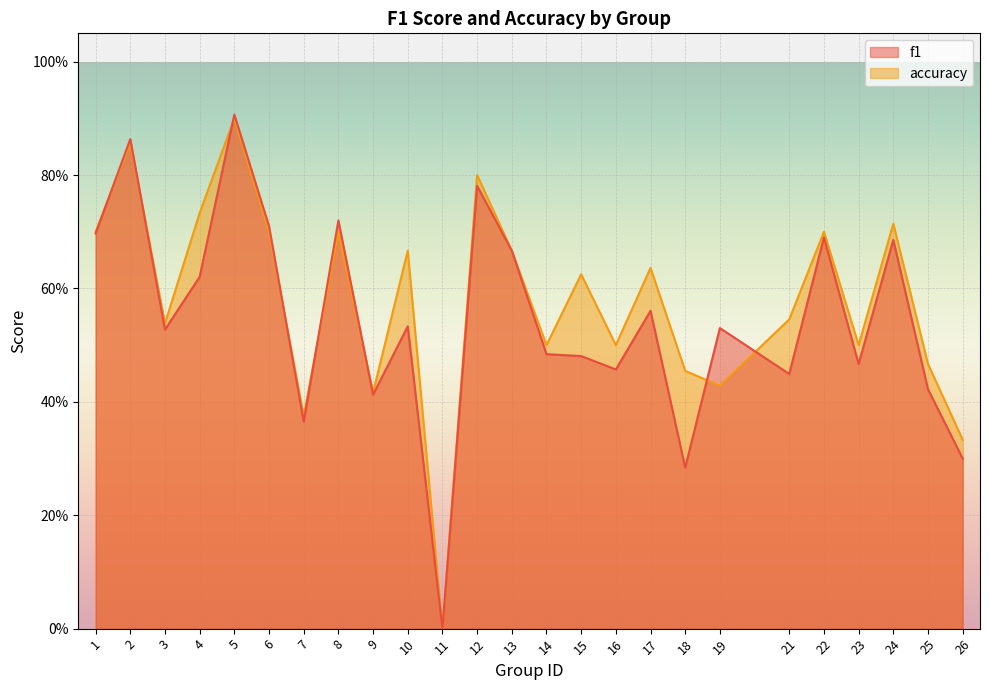

List the series in order of their overall mean, highest first.

accuracy, f1